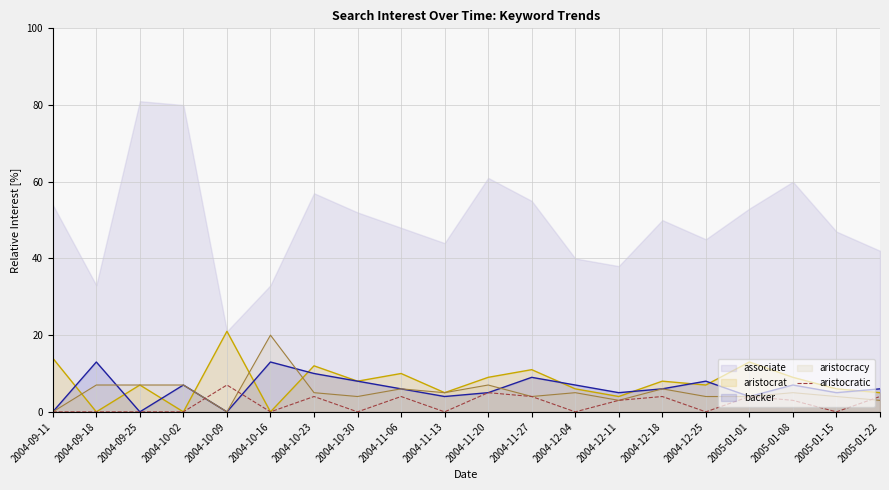

How many points are higher than both their immediate neighbors (excluding endpoints)?

6